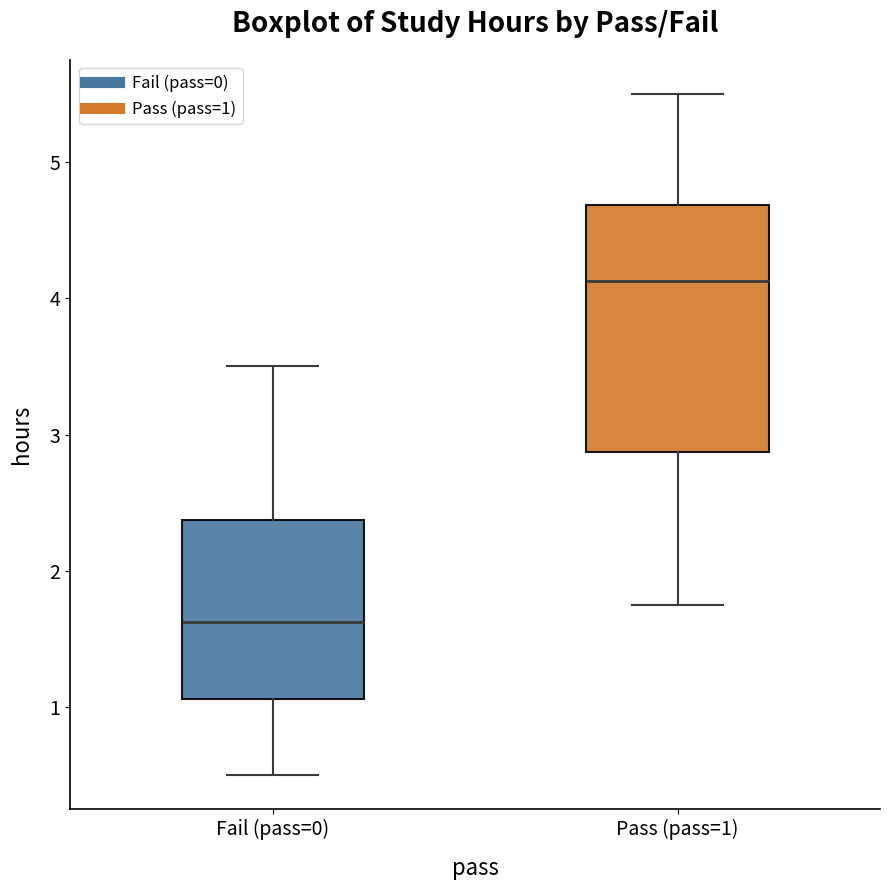

Reading left to right, transcribe this box plot: for each box, give where its median line is, the range the box spans, and where its two whiskers end, as read against the y-axis. The values are not printed on the chart, so give them approximately, as read against the axis.

Fail (pass=0): median 1.6, box 1.1 to 2.4, whiskers 0.5 to 3.5
Pass (pass=1): median 4.1, box 2.9 to 4.7, whiskers 1.8 to 5.5